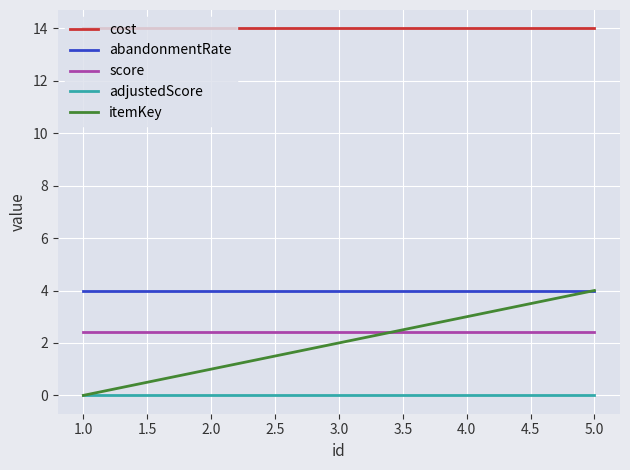

Which series has the largest total across all categories?

cost